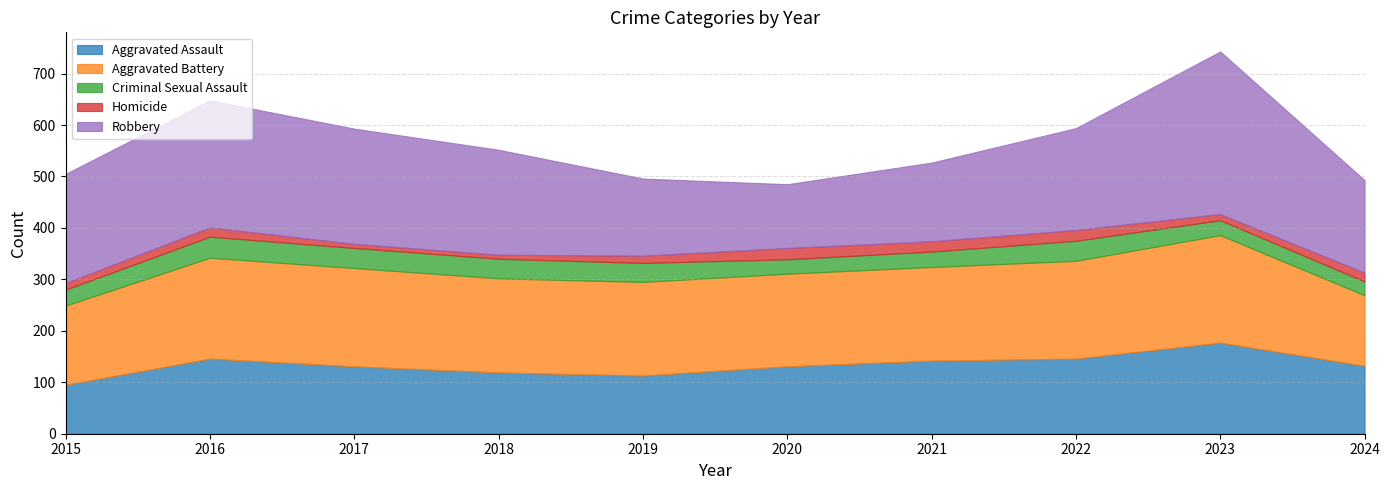

What is the total value across all series at 2016?

648